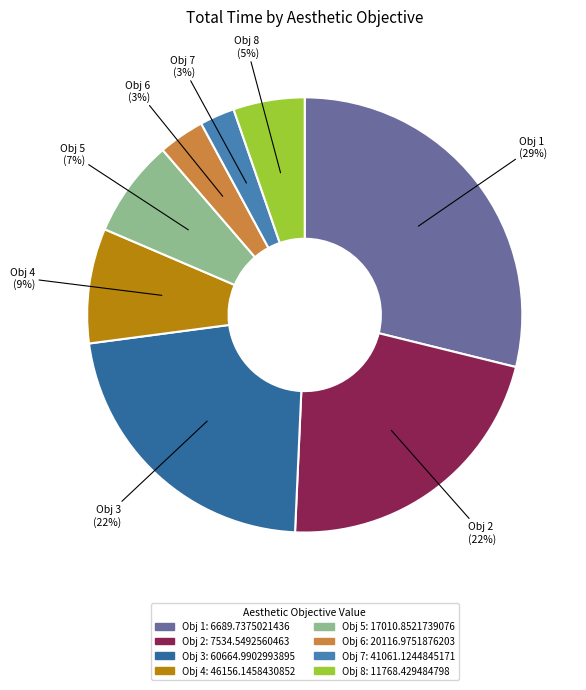

How many slices are in this pie chart?

8